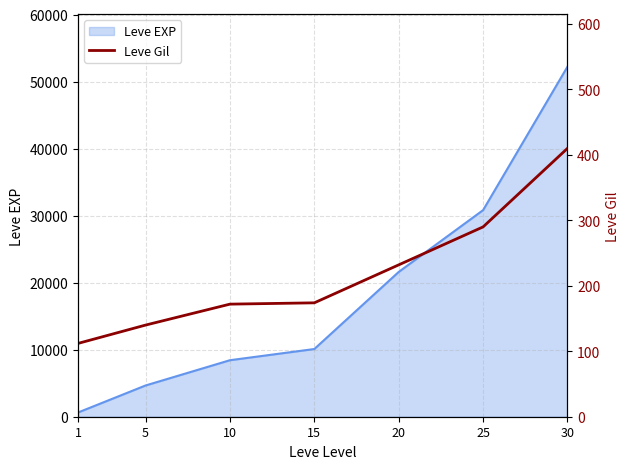

How many values are below 174?

3